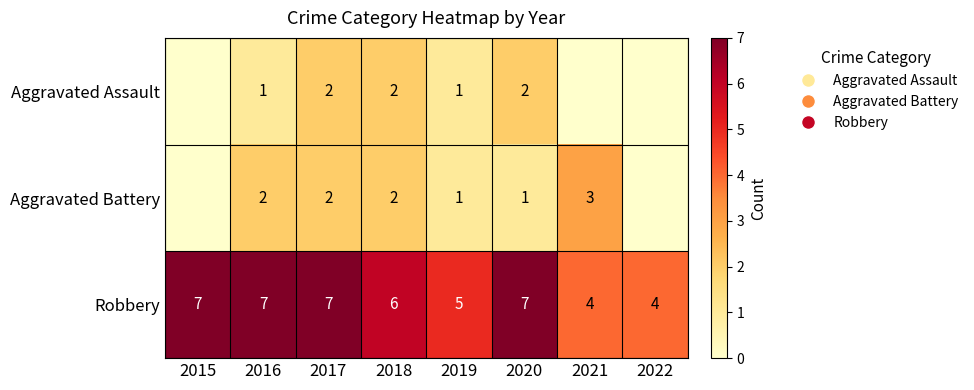

How many Robbery values are between 5 and 7?

6